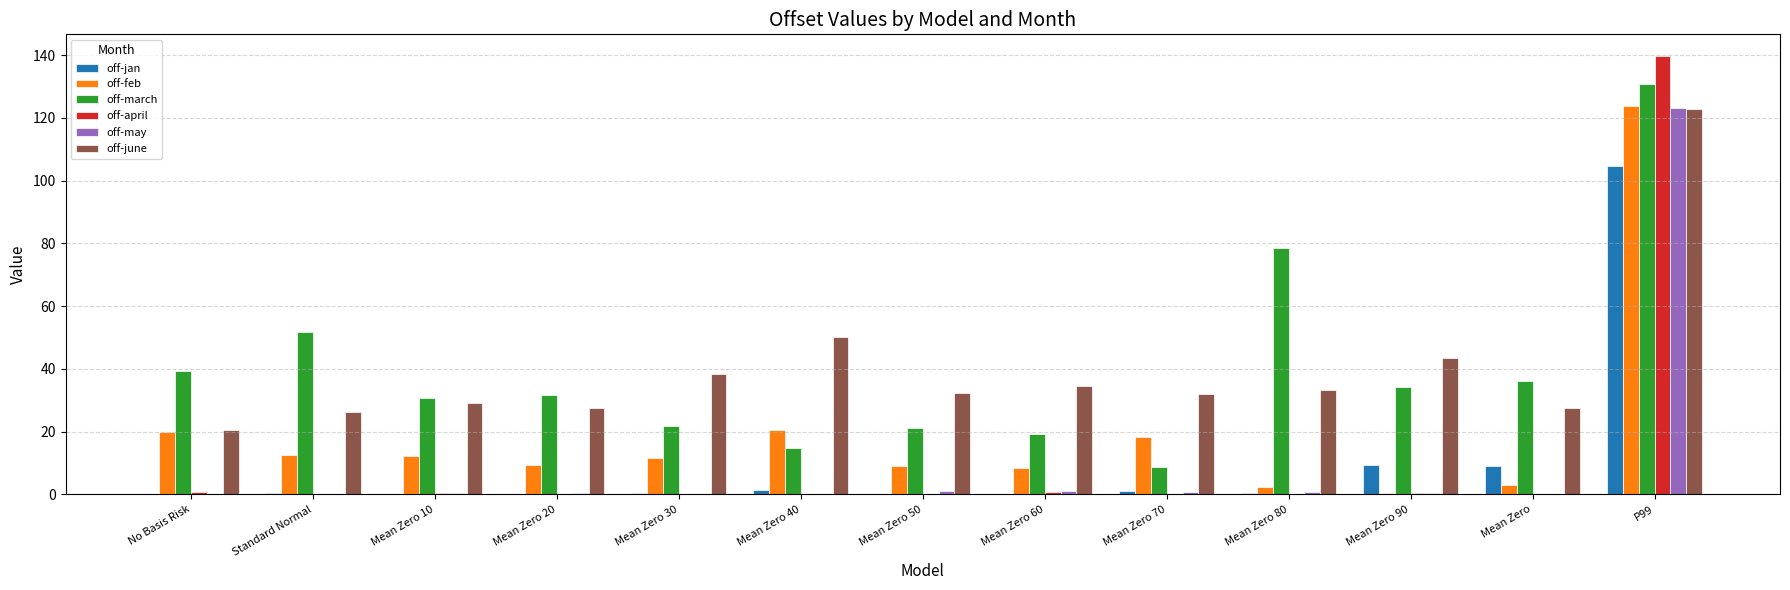

Read the off-may value at Mean Zero 80.

0.7